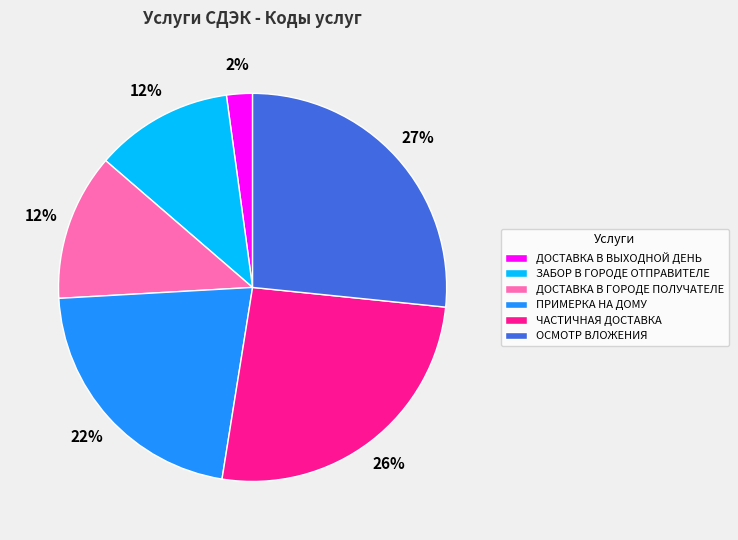

Which category has the smallest portion of the pie?

ДОСТАВКА В ВЫХОДНОЙ ДЕНЬ